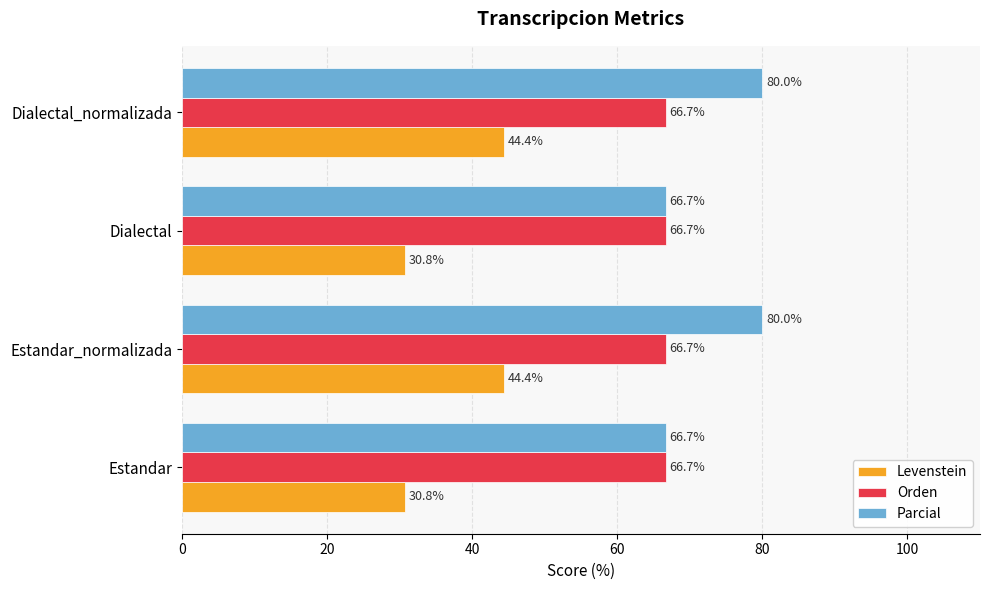

List the series in order of their overall mean, highest first.

Parcial, Orden, Levenstein